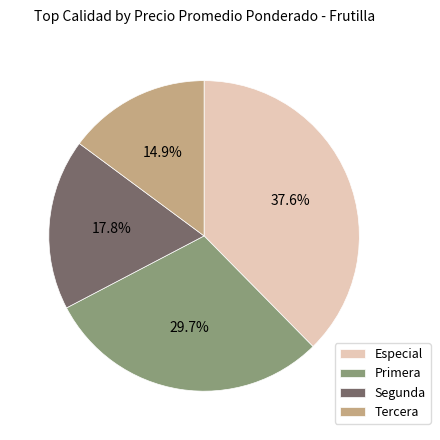

To the nearest percent, what is the combined percentage of Primera and Segunda?

48%